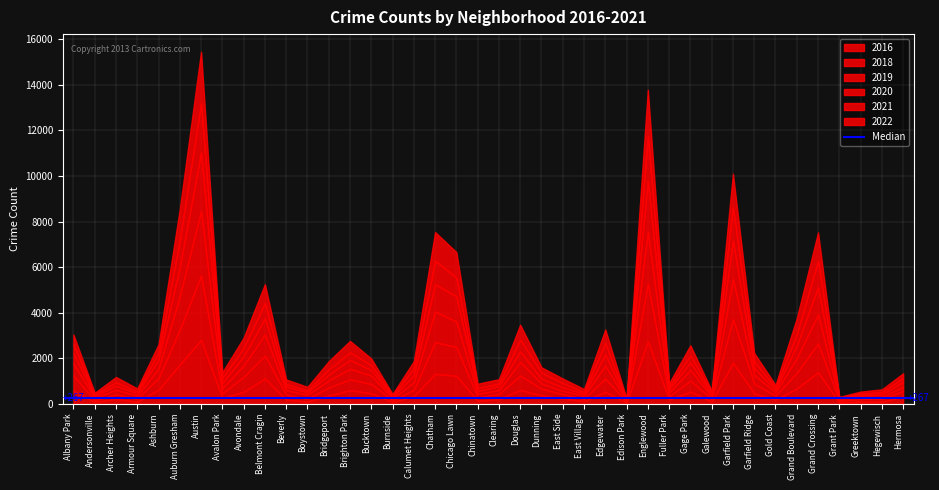

How many values in the 2019 series exceed 301?

19